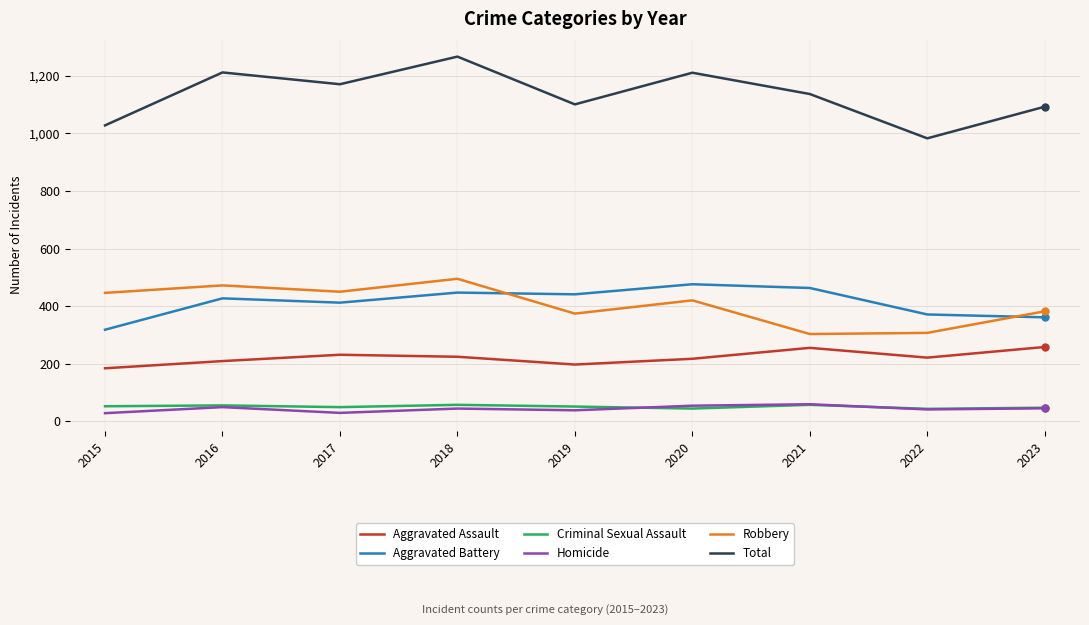

Which series has the widest spread of values?

Total